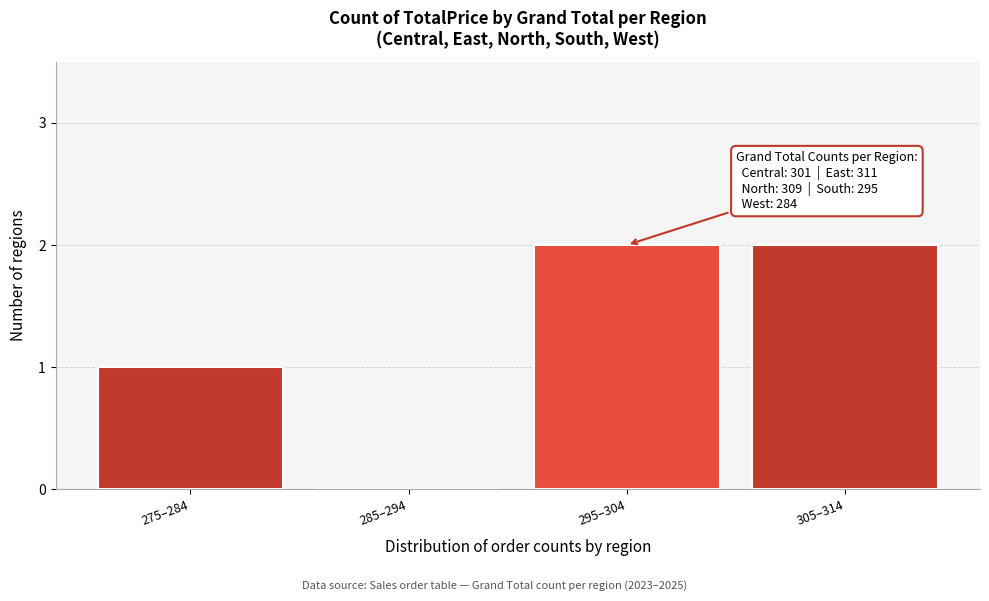

Reading left to right, extract all data points from this chart.

275–284=1	285–294=0	295–304=2	305–314=2